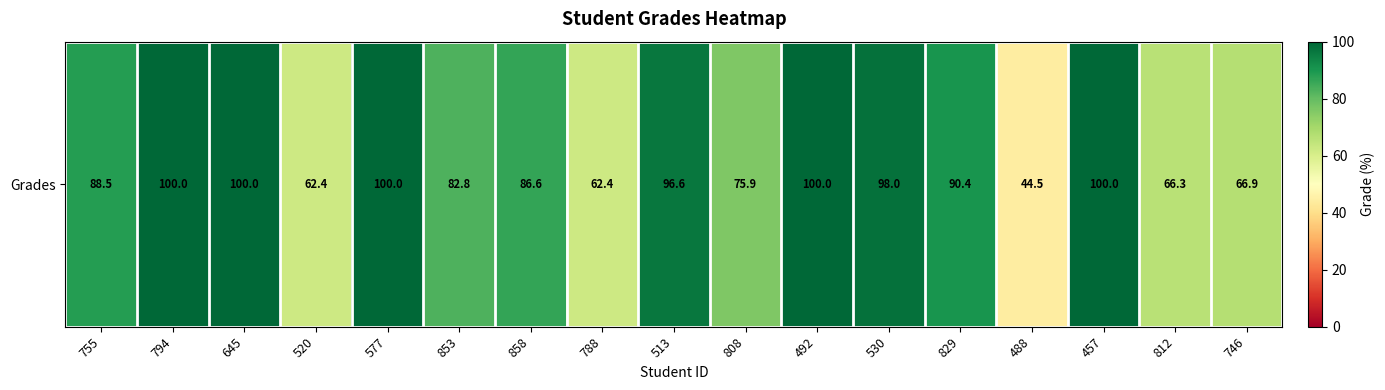

How many series are shown in this chart?

1